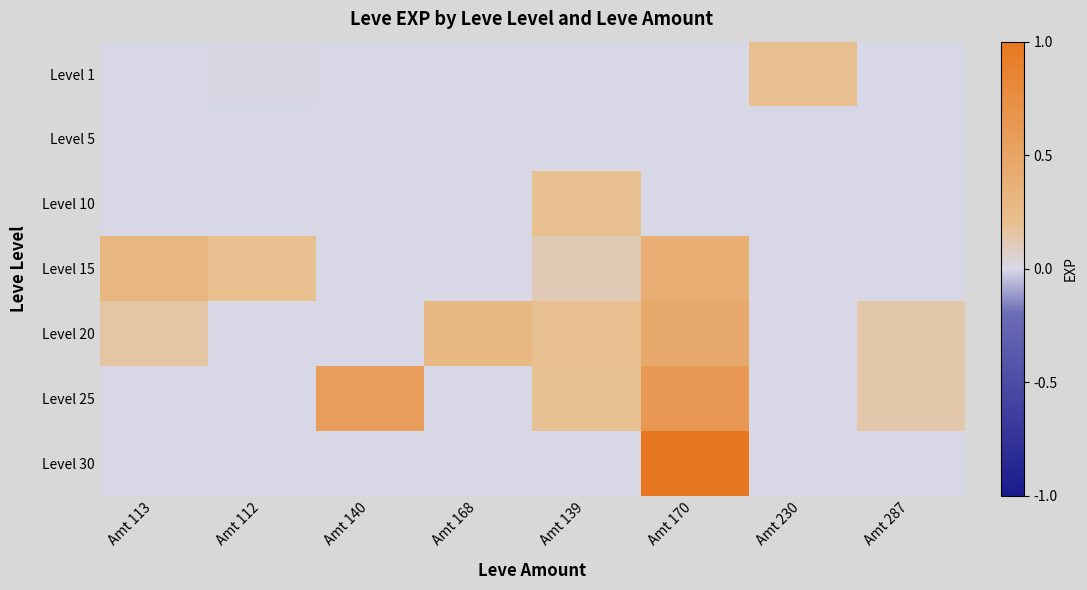

Reading left to right, list all the values displayed in this chart.

Level 1: Amt 113=0.0	Amt 112=0.0	Amt 140=0.0	Amt 168=0.0	Amt 139=0.0	Amt 170=0.0	Amt 230=0.2	Amt 287=0.0
Level 5: Amt 113=0.0	Amt 112=0.0	Amt 140=0.0	Amt 168=0.0	Amt 139=0.0	Amt 170=0.0	Amt 230=0.0	Amt 287=0.0
Level 10: Amt 113=0.0	Amt 112=0.0	Amt 140=0.0	Amt 168=0.0	Amt 139=0.2	Amt 170=0.0	Amt 230=0.0	Amt 287=0.0
Level 15: Amt 113=0.3	Amt 112=0.2	Amt 140=0.0	Amt 168=0.0	Amt 139=0.1	Amt 170=0.4	Amt 230=0.0	Amt 287=0.0
Level 20: Amt 113=0.2	Amt 112=0.0	Amt 140=0.0	Amt 168=0.3	Amt 139=0.2	Amt 170=0.4	Amt 230=0.0	Amt 287=0.1
Level 25: Amt 113=0.0	Amt 112=0.0	Amt 140=0.6	Amt 168=0.0	Amt 139=0.2	Amt 170=0.6	Amt 230=0.0	Amt 287=0.1
Level 30: Amt 113=0.0	Amt 112=0.0	Amt 140=0.0	Amt 168=0.0	Amt 139=0.0	Amt 170=1.0	Amt 230=0.0	Amt 287=0.0